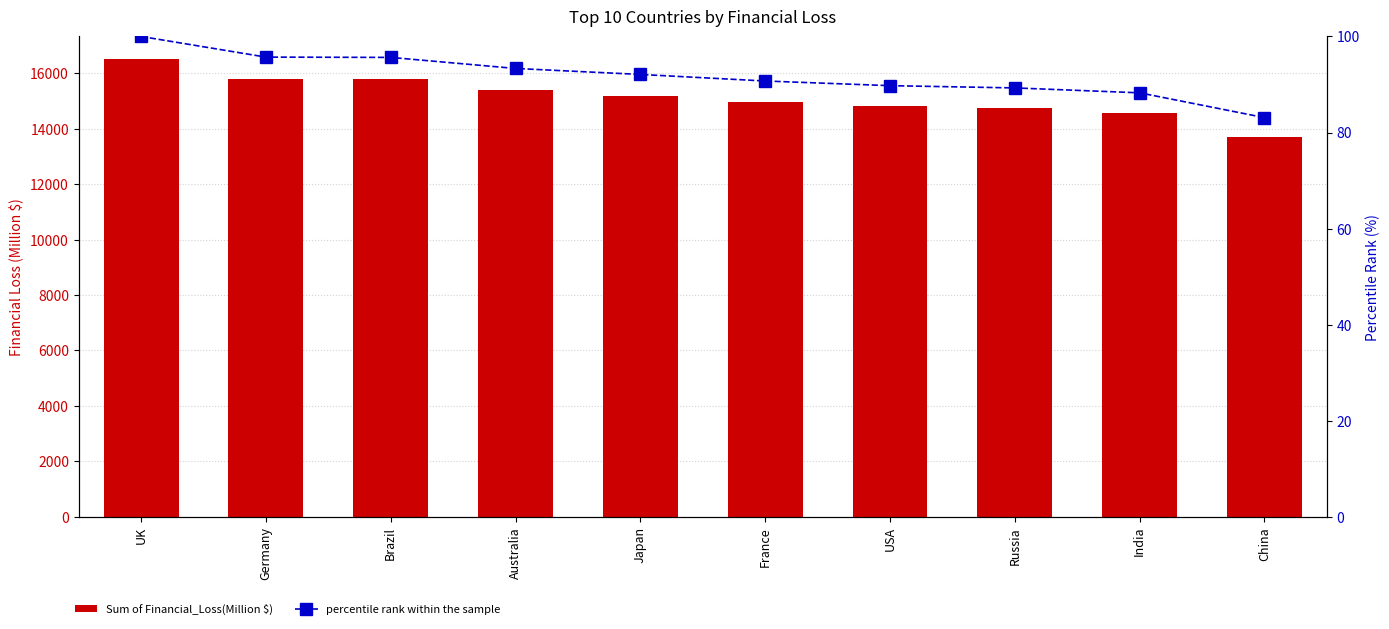

How many groups of bars are there?

10